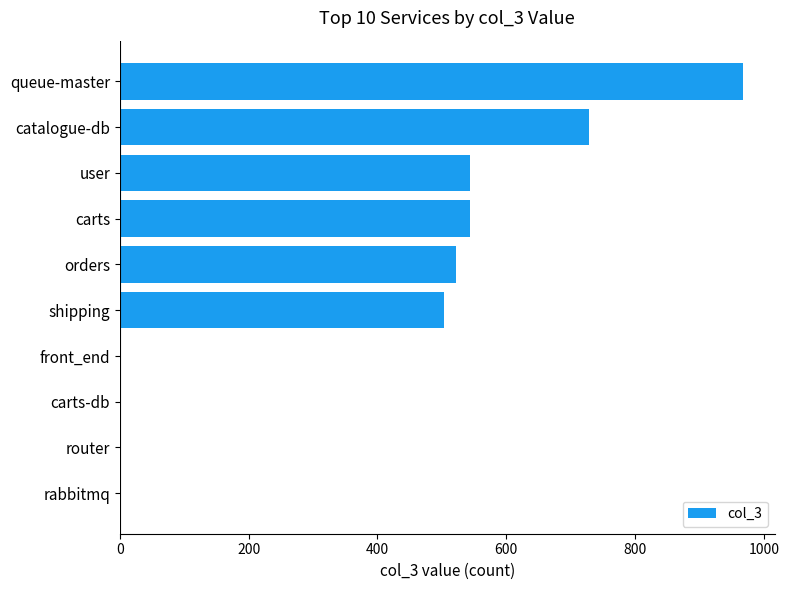

What is the ratio of the value at orders to the value at carts?

1.0